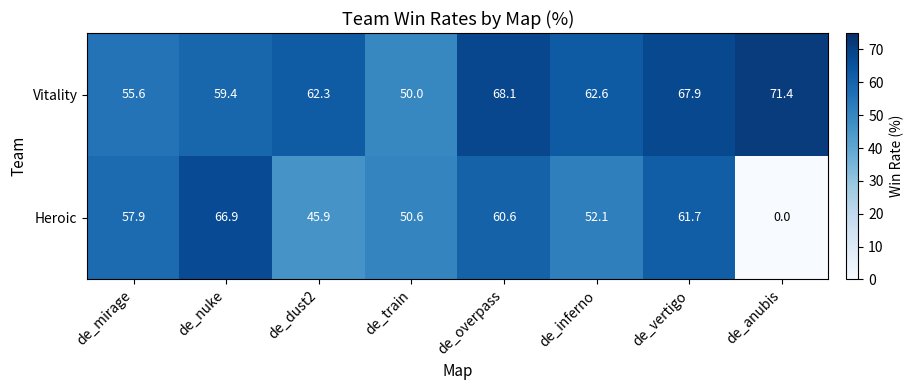

True or false: Heroic has a value of 107.1 at de_overpass.

False